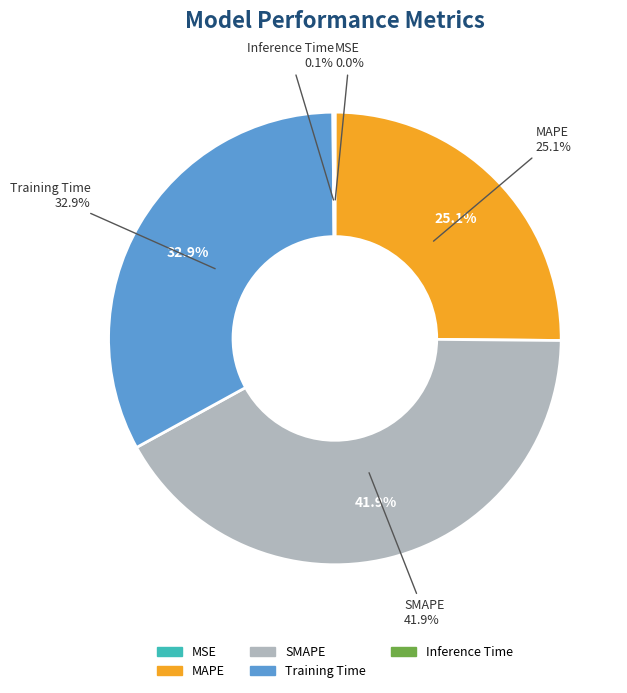

Rank the categories by value from lowest to highest.

MSE, Inference Time, MAPE, Training Time, SMAPE